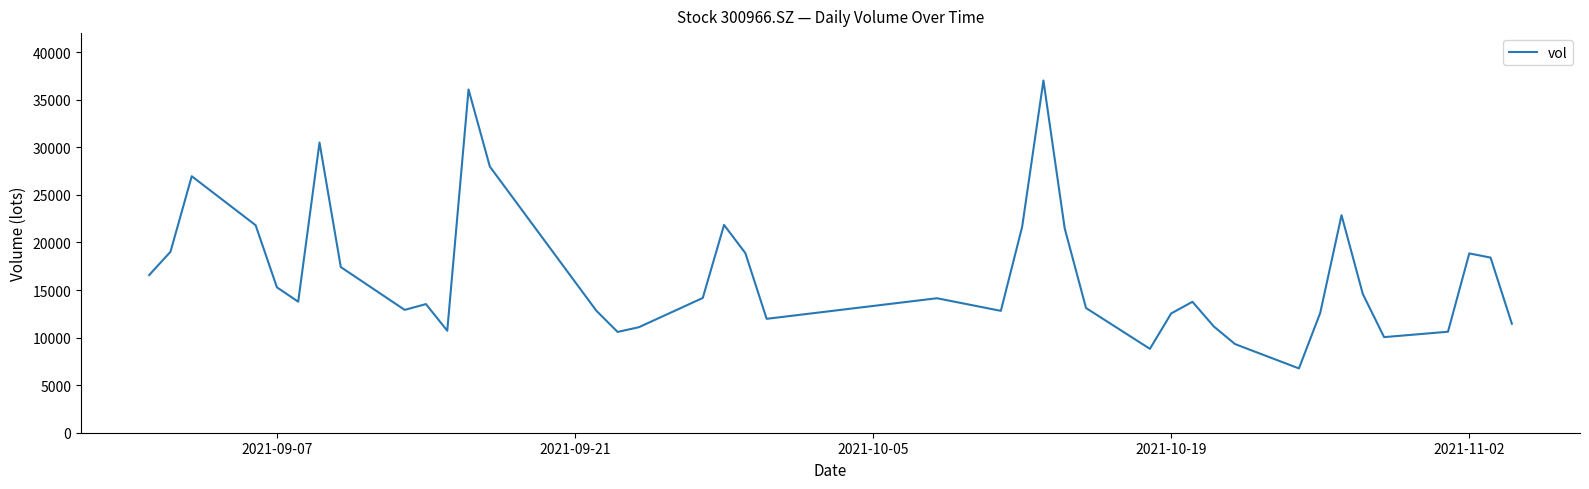

What is the maximum value shown in the chart?

37018.9